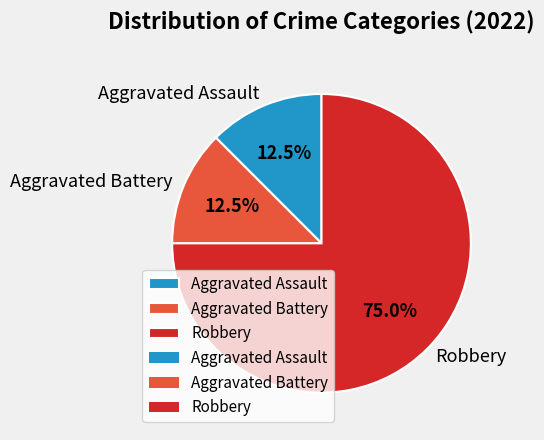

How many segments does this pie chart have?

3